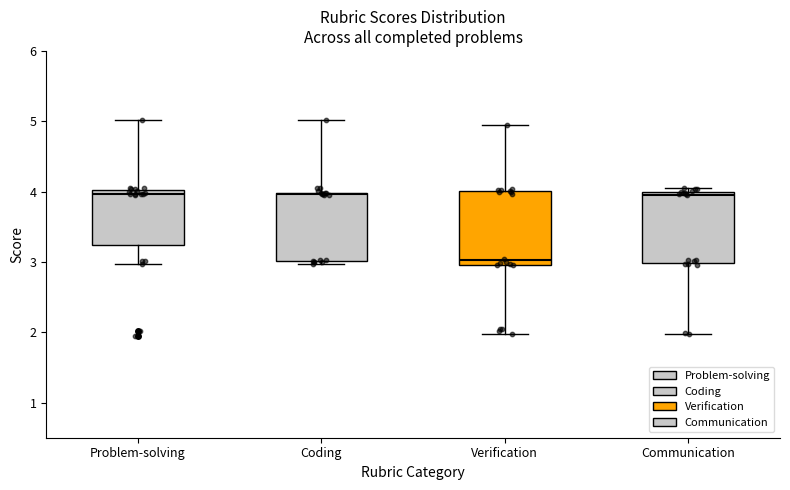

Where is the lower edge of the box for Coding on the y-axis? The values are not printed on the chart, so give them approximately, as read against the axis.

3.0